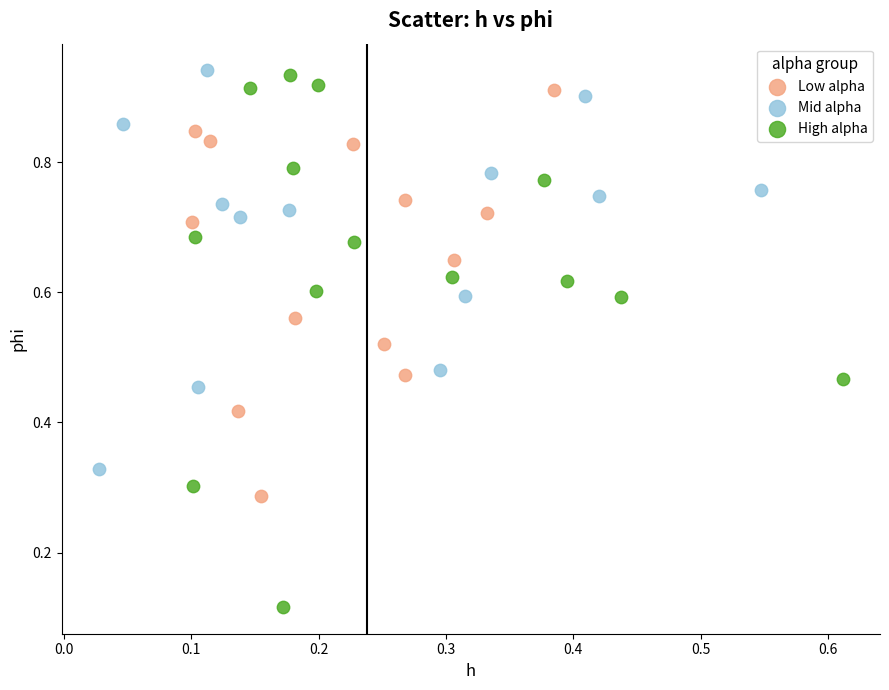

Which series has the widest spread of Y values?

High alpha